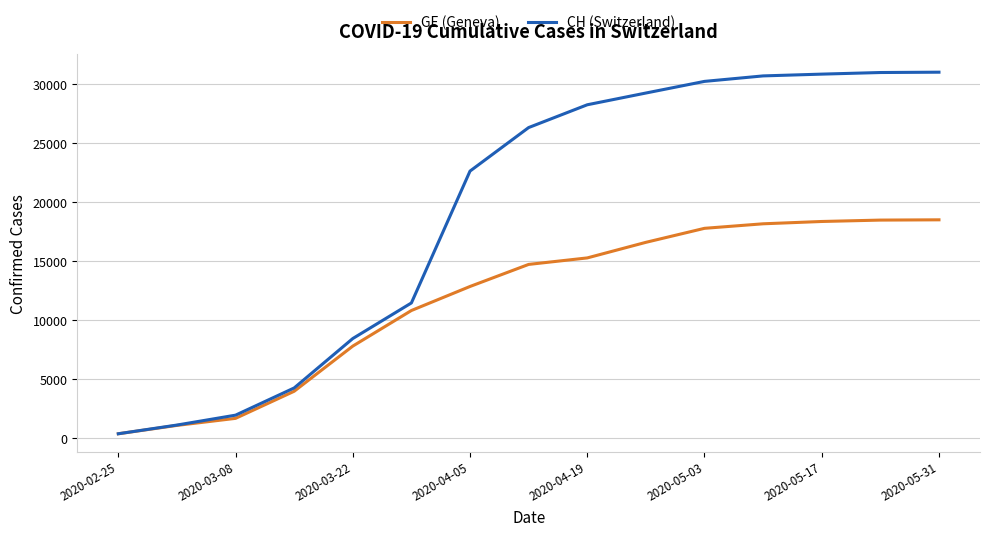

Rank the series by their maximum value, from highest to lowest.

CH (Switzerland), GE (Geneva)